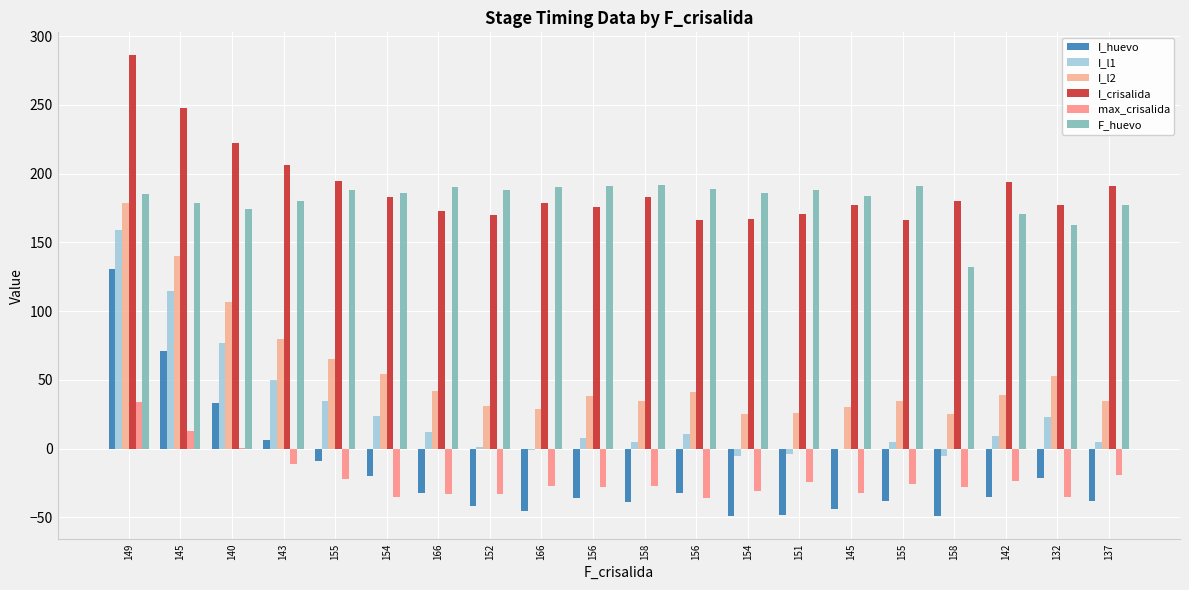

What is the maximum value for I_crisalida?

286.0